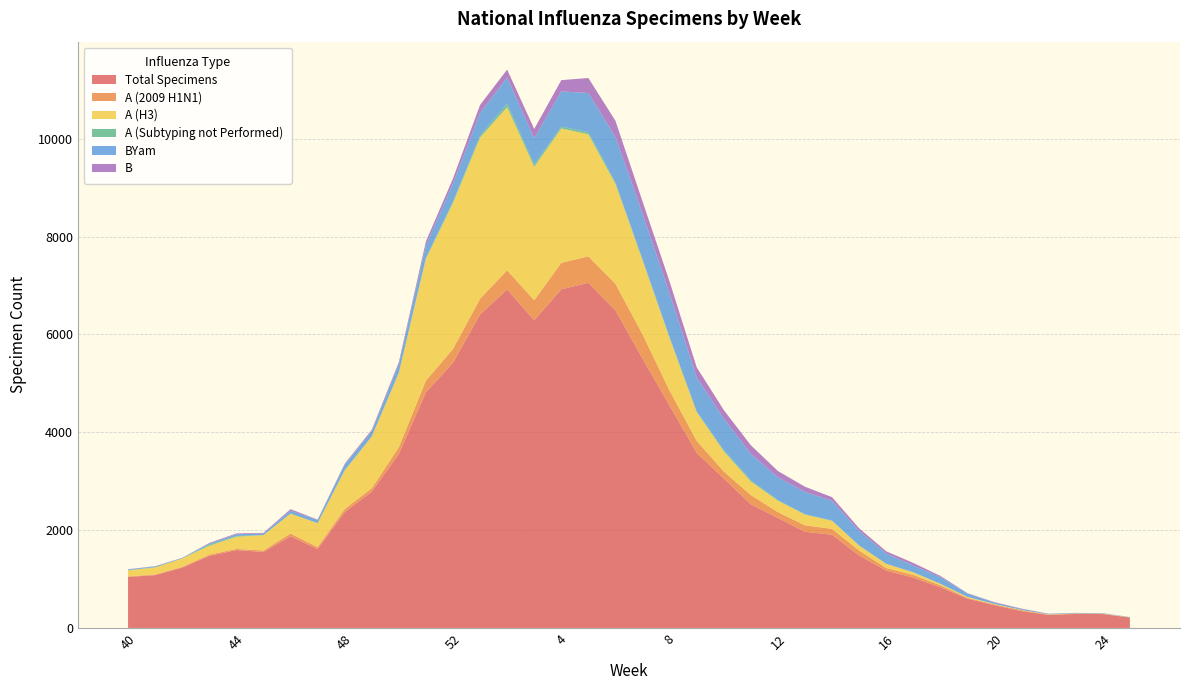

Reading left to right, extract all data points from this chart.

Total Specimens: 40=1041	41=1079	42=1234	43=1473	44=1591	45=1554	46=1876	47=1611	48=2369	49=2785	50=3558	51=4815	52=5424	1=6410	2=6919	3=6293	4=6923	5=7056	6=6492	7=5508	8=4546	9=3580	10=3057	11=2529	12=2248	13=1965	14=1906	15=1481	16=1174	17=1028	18=831	19=599	20=464	21=344	22=265	23=286	24=283	25=213
A (2009 H1N1): 40=13	41=14	42=14	43=26	44=24	45=29	46=56	47=41	48=61	49=72	50=137	51=240	52=279	1=320	2=393	3=406	4=540	5=542	6=544	7=495	8=306	9=246	10=144	11=188	12=120	13=132	14=120	15=101	16=51	17=56	18=40	19=16	20=16	21=18	22=8	23=7	24=6	25=1
A (H3): 40=123	41=143	42=173	43=180	44=249	45=315	46=405	47=490	48=787	49=1055	50=1515	51=2491	52=2984	1=3295	2=3336	3=2727	4=2749	5=2494	6=2040	7=1511	8=1073	9=588	10=411	11=277	12=234	13=220	14=163	15=102	16=86	17=53	18=31	19=20	20=10	21=6	22=5	23=3	24=3	25=3
A (Subtyping not Performed): 40=3	41=8	42=0	43=24	44=15	45=1	46=2	47=2	48=11	49=4	50=11	51=19	52=29	1=39	2=70	3=50	4=38	5=41	6=32	7=24	8=19	9=12	10=25	11=25	12=10	13=8	14=7	15=2	16=0	17=1	18=2	19=0	20=0	21=0	22=0	23=0	24=0	25=0
BYam: 40=16	41=13	42=11	43=21	44=36	45=33	46=61	47=60	48=108	49=103	50=174	51=258	52=372	1=463	2=534	3=536	4=718	5=804	6=931	7=931	8=891	9=699	10=646	11=542	12=467	13=455	14=405	15=297	16=211	17=138	18=137	19=68	20=27	21=20	22=11	23=9	24=8	25=6
B: 40=5	41=6	42=2	43=13	44=17	45=12	46=29	47=10	48=20	49=31	50=39	51=78	52=100	1=165	2=163	3=189	4=231	5=306	6=329	7=251	8=245	9=204	10=172	11=174	12=129	13=107	14=72	15=54	16=45	17=53	18=23	19=8	20=10	21=8	22=2	23=3	24=2	25=0